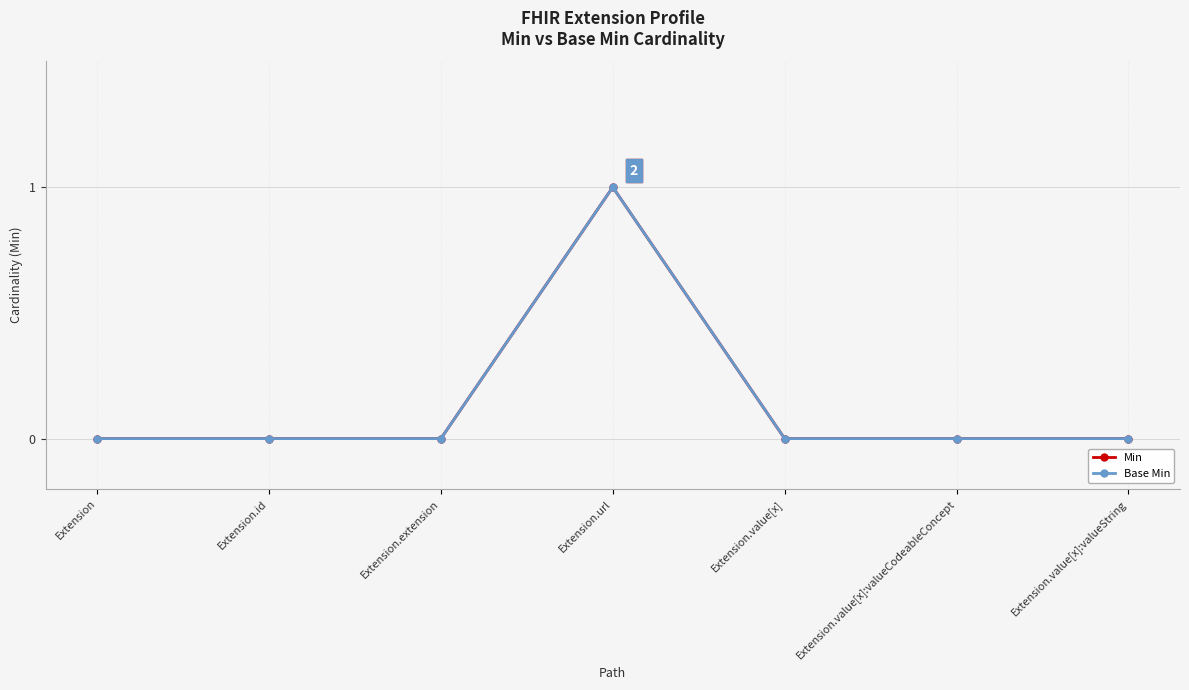

Reading left to right, extract all data points from this chart.

Min: Extension=0	Extension.id=0	Extension.extension=0	Extension.url=1	Extension.value[x]=0	Extension.value[x]:valueCodeableConcept=0	Extension.value[x]:valueString=0
Base Min: Extension=0	Extension.id=0	Extension.extension=0	Extension.url=1	Extension.value[x]=0	Extension.value[x]:valueCodeableConcept=0	Extension.value[x]:valueString=0